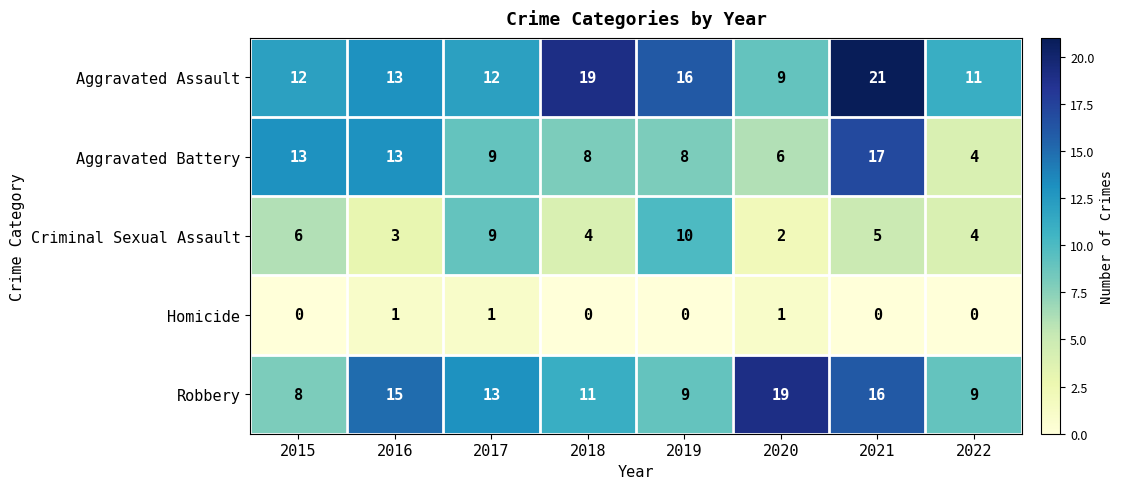

What is the difference between the maximum and minimum values in the Criminal Sexual Assault series?

8